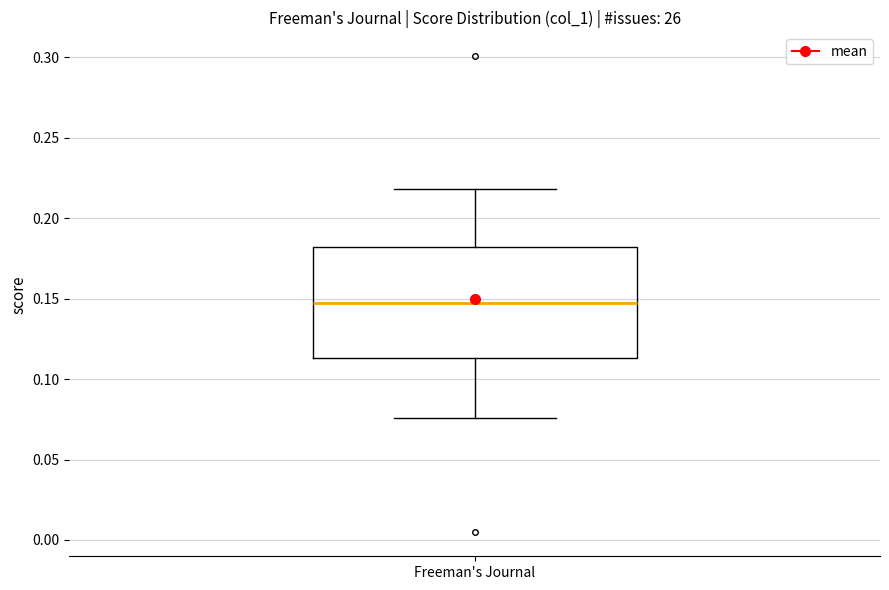

Read this box plot against the y-axis: the position of the median line, the range covered by the box, and the ends of both whiskers. The values are not printed on the chart, so give them approximately, as read against the axis.

median 0.145, box 0.115 to 0.180, whiskers 0.075 to 0.220